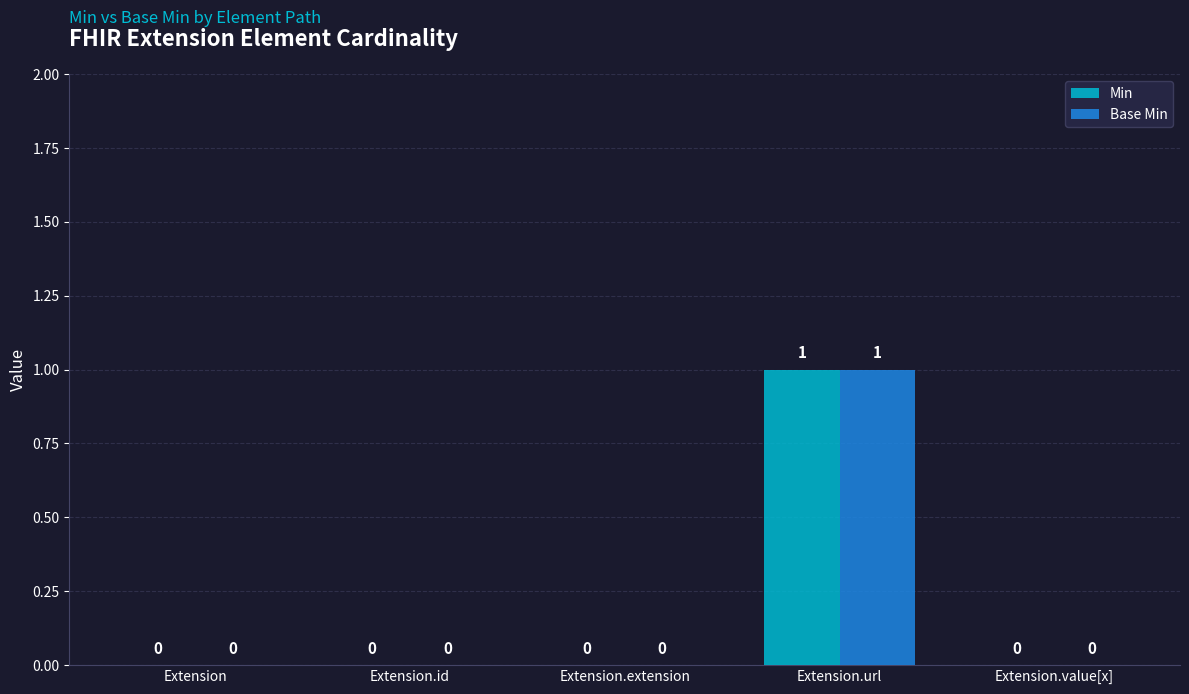

At which category is the sum across all series the highest?

Extension.url